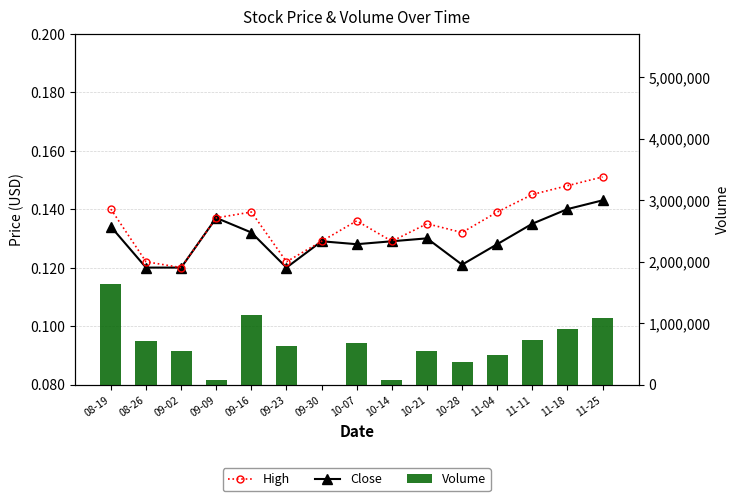

Reading left to right, transcribe all the data shown in this chart.

Close: 0.1	0.1	0.1	0.1	0.1	0.1	0.1	0.1	0.1	0.1	0.1	0.1	0.1	0.1	0.1
High: 0.1	0.1	0.1	0.1	0.1	0.1	0.1	0.1	0.1	0.1	0.1	0.1	0.1	0.1	0.2
Volume: 1632000.0	702000.0	552000.0	72000.0	1134000.0	630000.0	0.0	684000.0	72000.0	540000.0	360000.0	480000.0	720000.0	900000.0	1080000.0